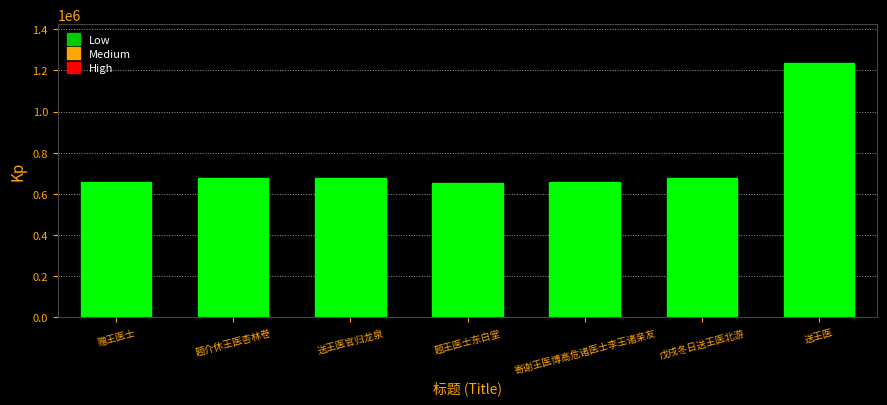

What is the difference between the maximum and minimum values?

586314